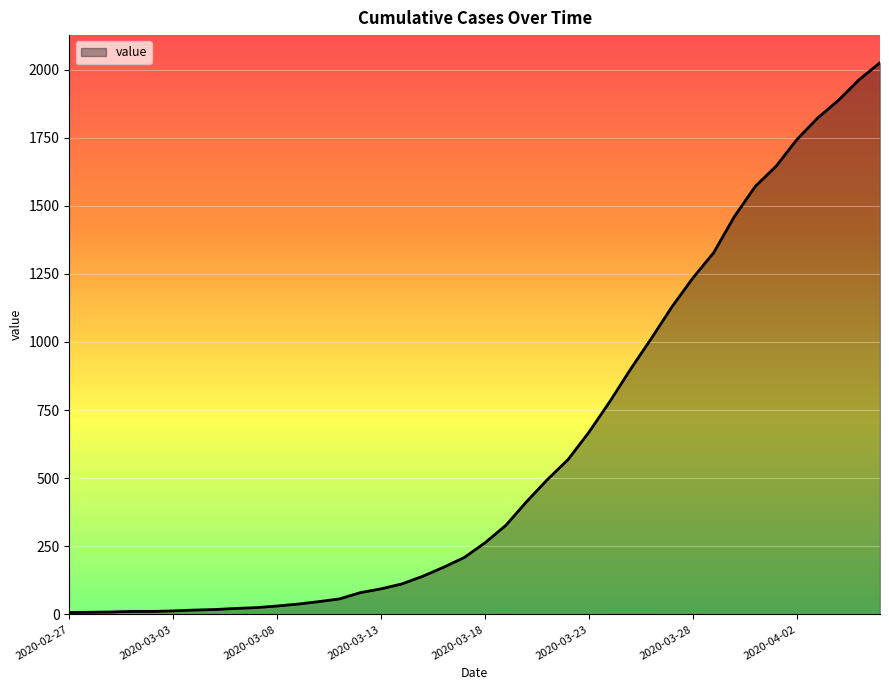

How many distinct data groups are displayed?

1